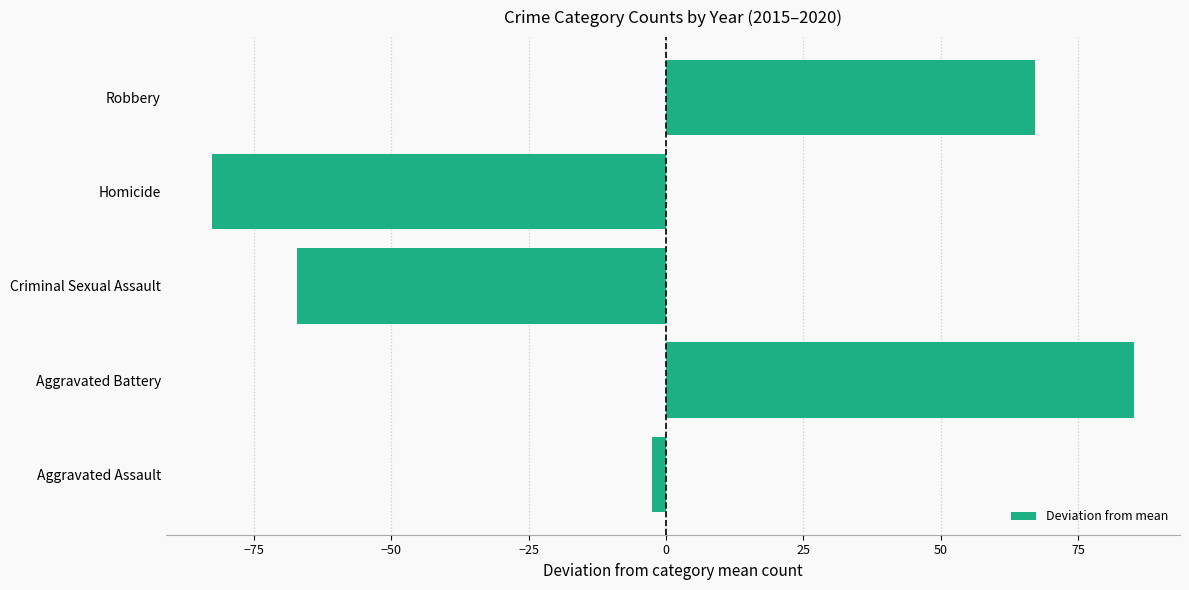

How many values are below -2?

3